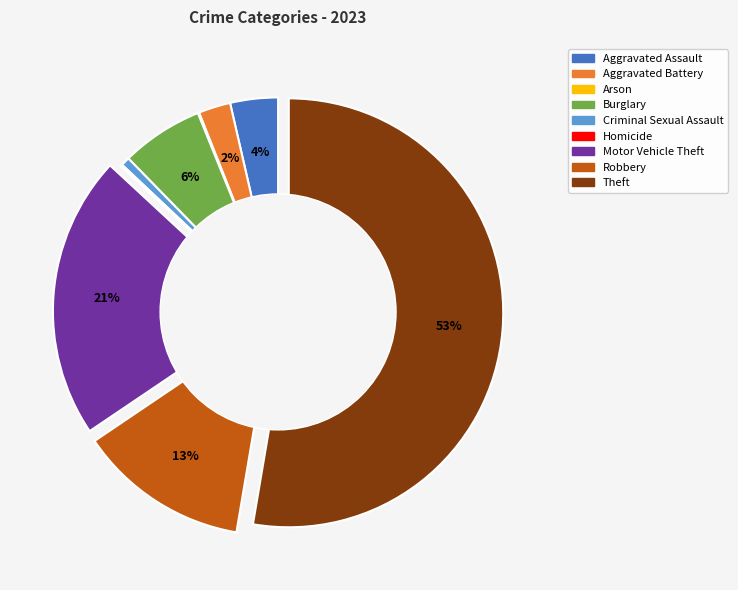

What is the majority slice?

Theft